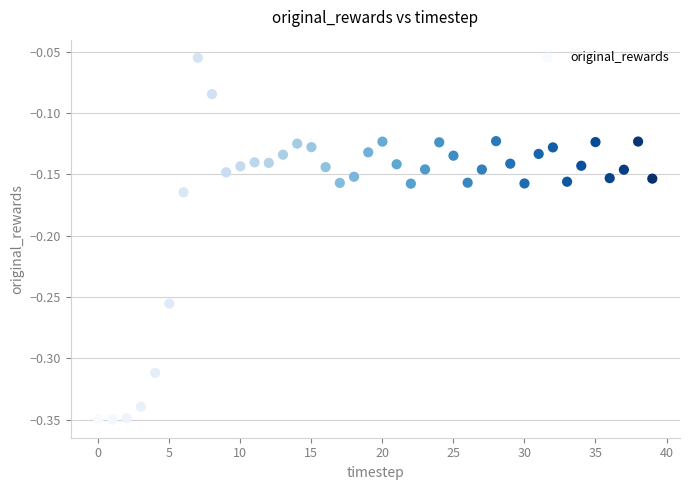

What is the range of Y values (max minus min)?

0.3